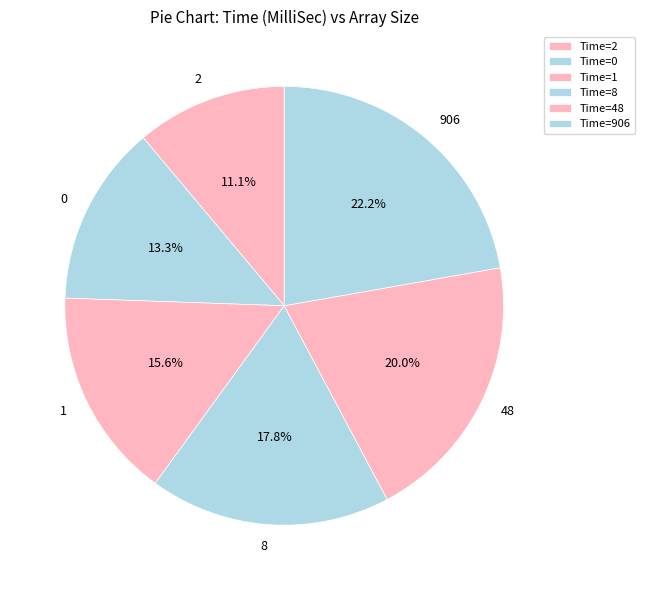

What is the total percentage of 8 and 906?

40.0%